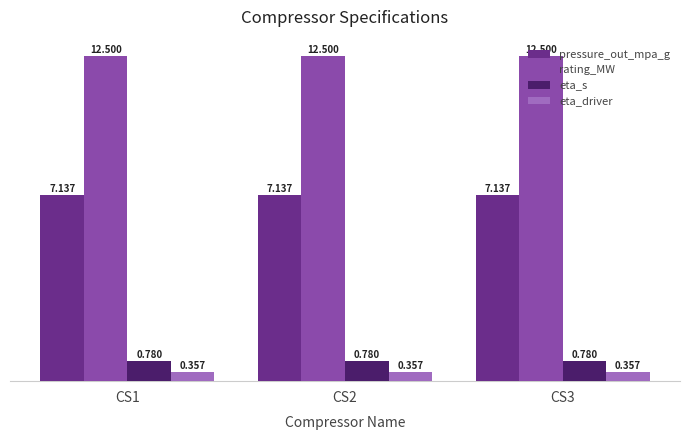

At how many categories does at least one series exceed 11?

3